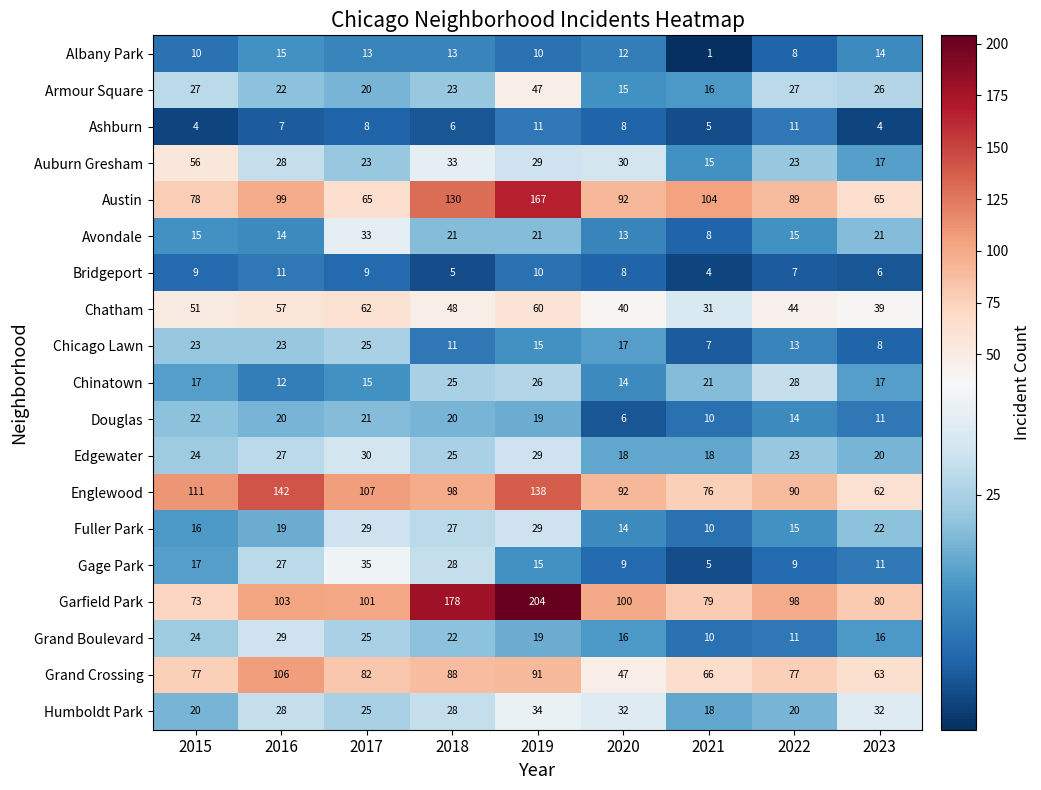

At which category does the chart reach its peak across all series?

2019